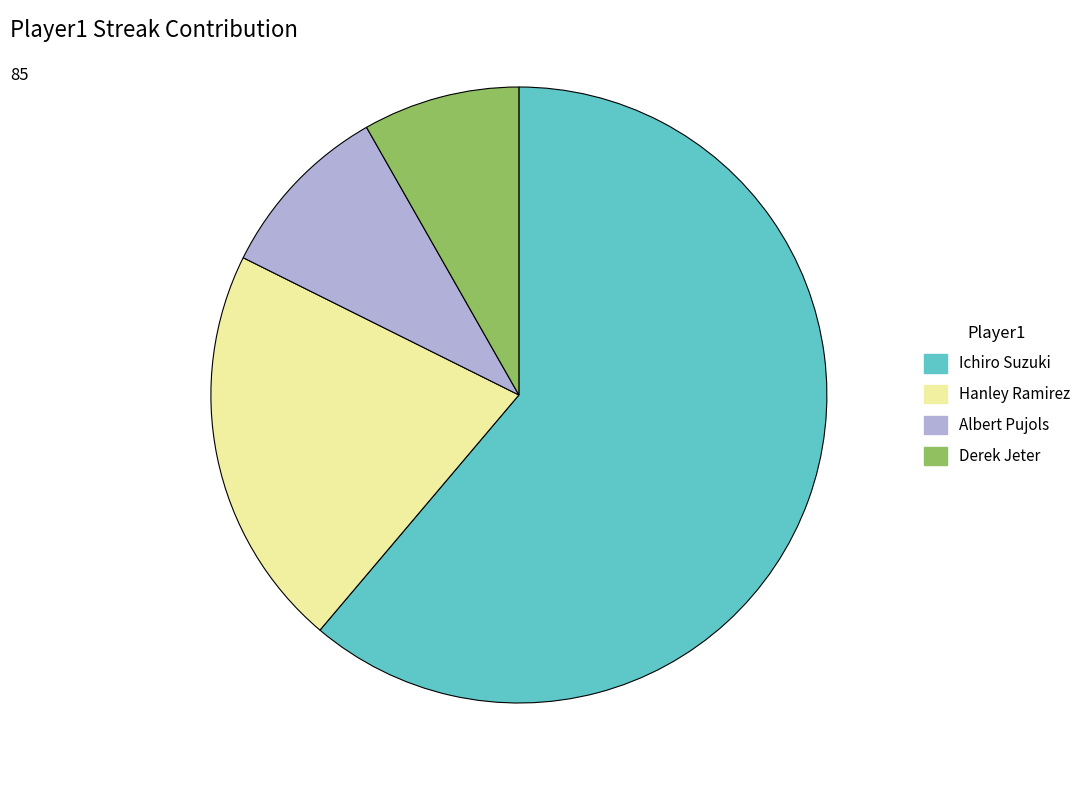

How many segments does this pie chart have?

4